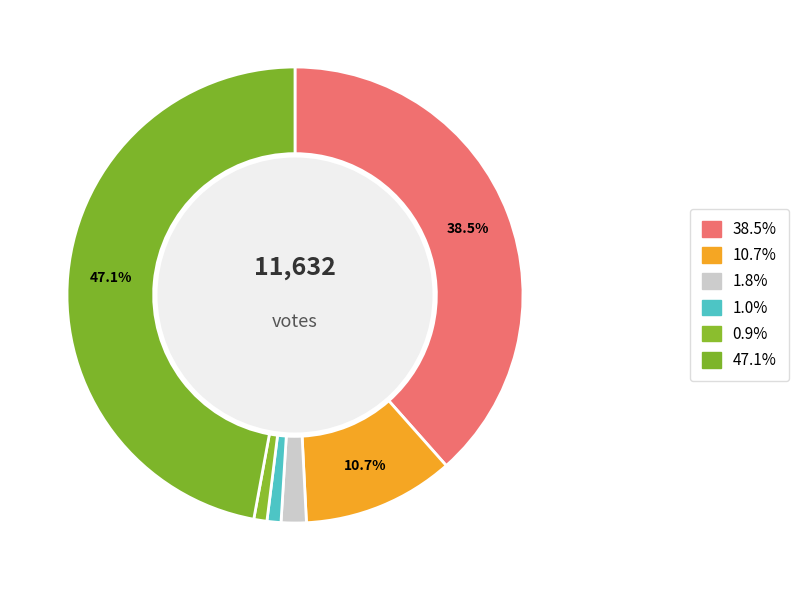

Is there any slice that represents more than half of the pie?

No